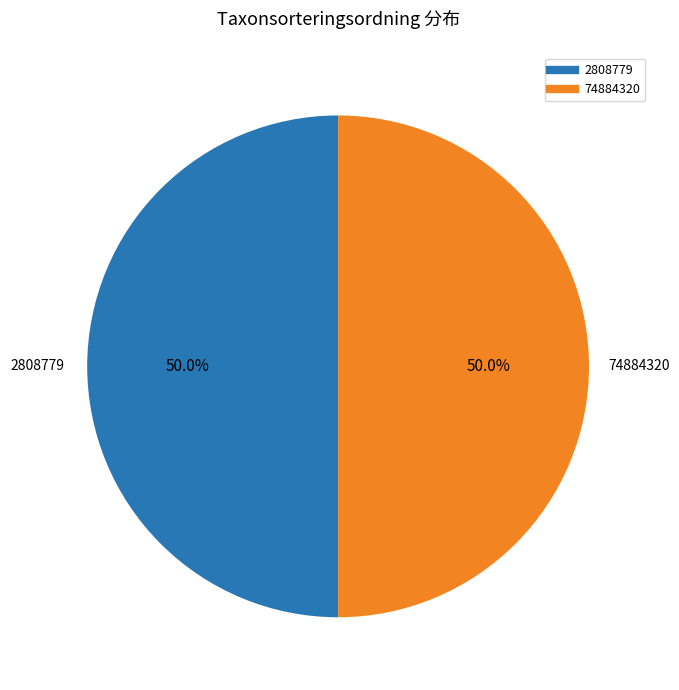

Do 74884320 and 2808779 together represent more than half of the pie?

Yes